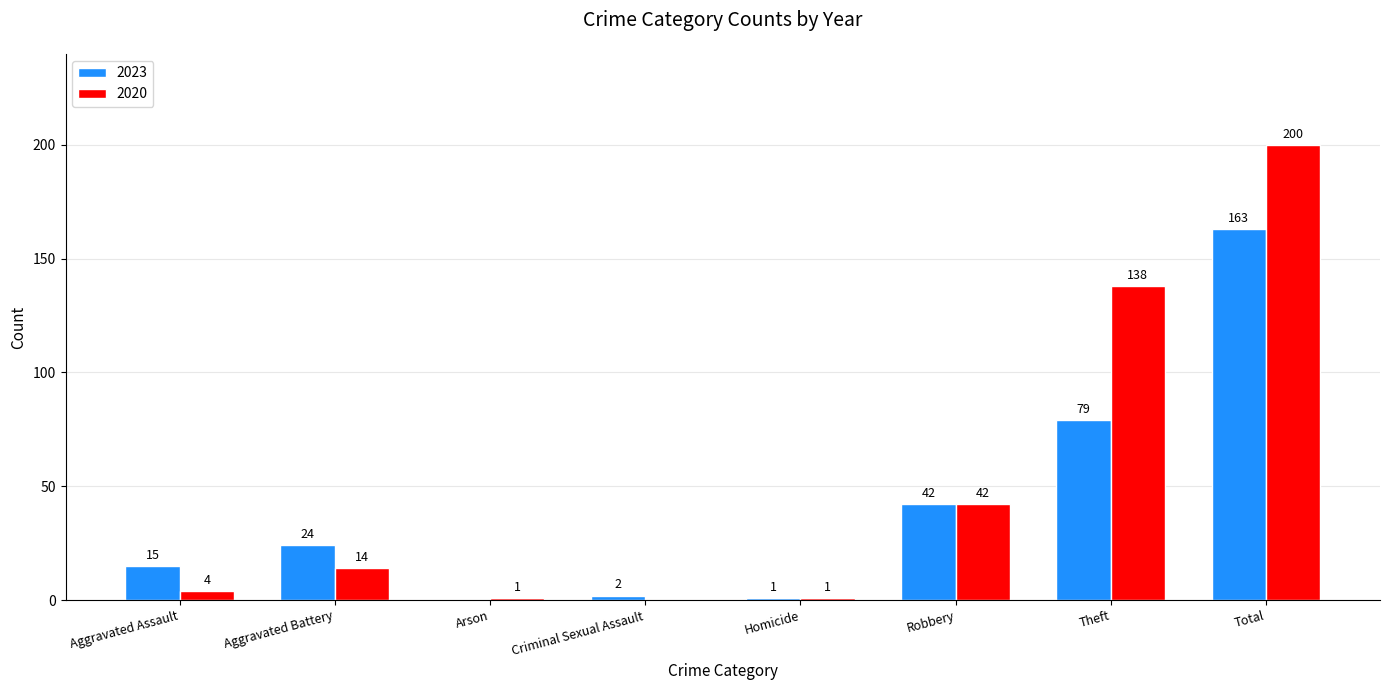

Is it true that 2023 equals 15 at Aggravated Battery?

False